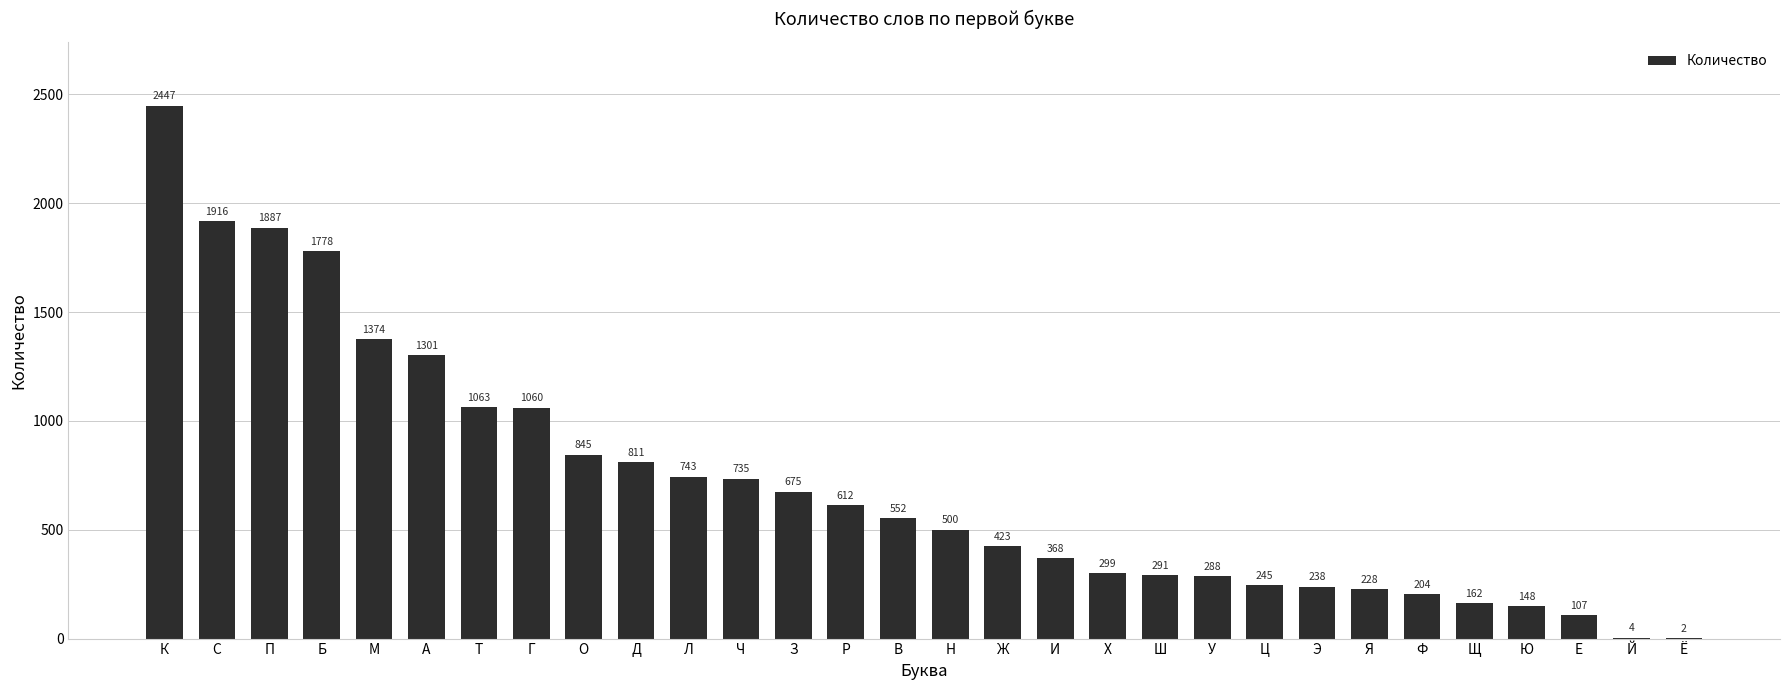

True or false: the data shows 77 at Э.

False